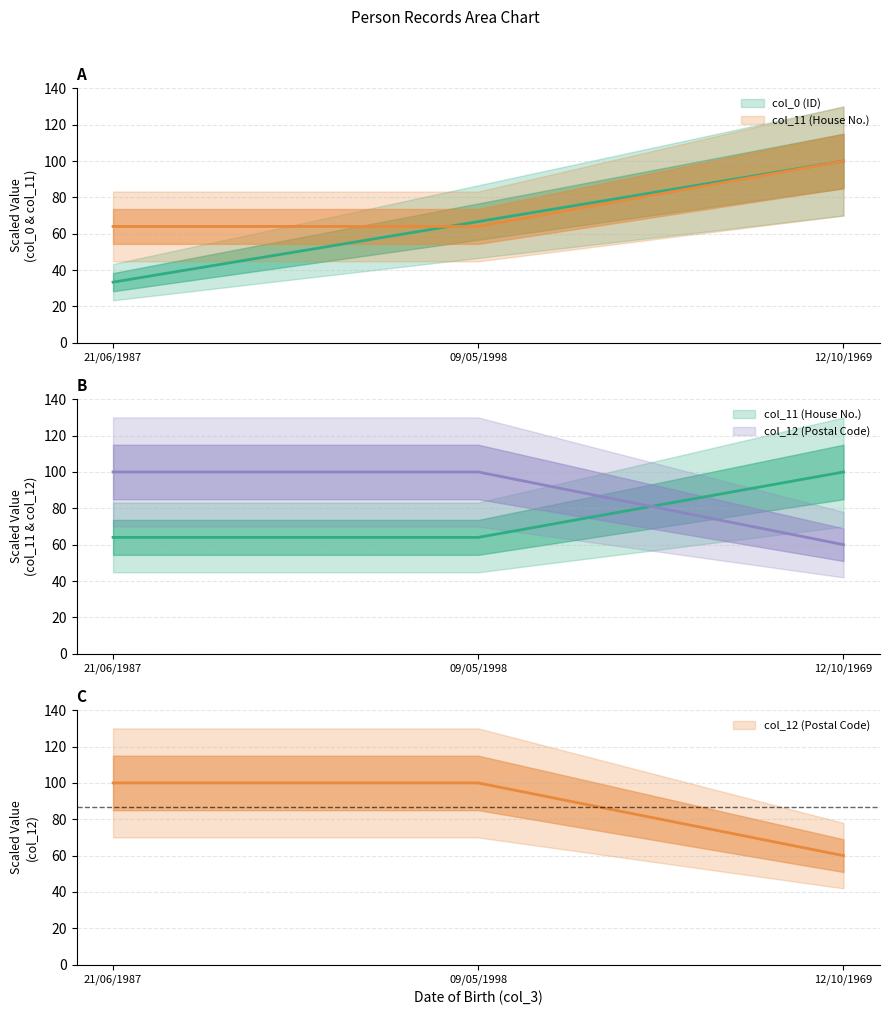

Is it true that col_0 equals 138.5 at 12/10/1969?

False